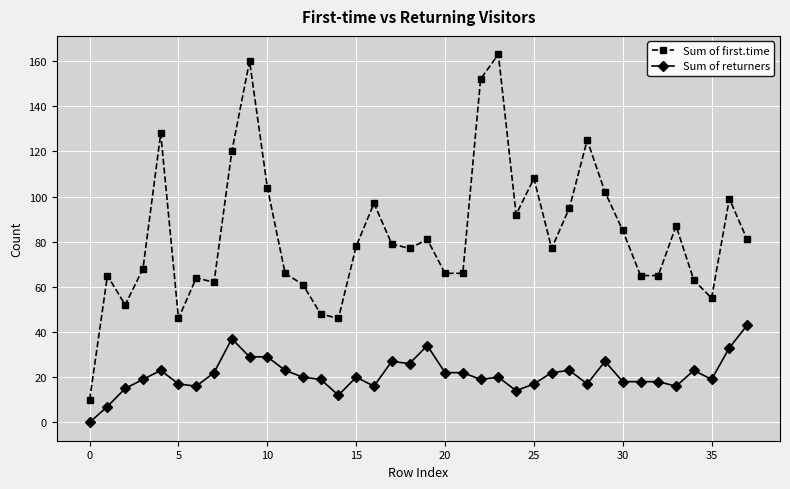

What is the sum of all Sum of first.time values?

3158